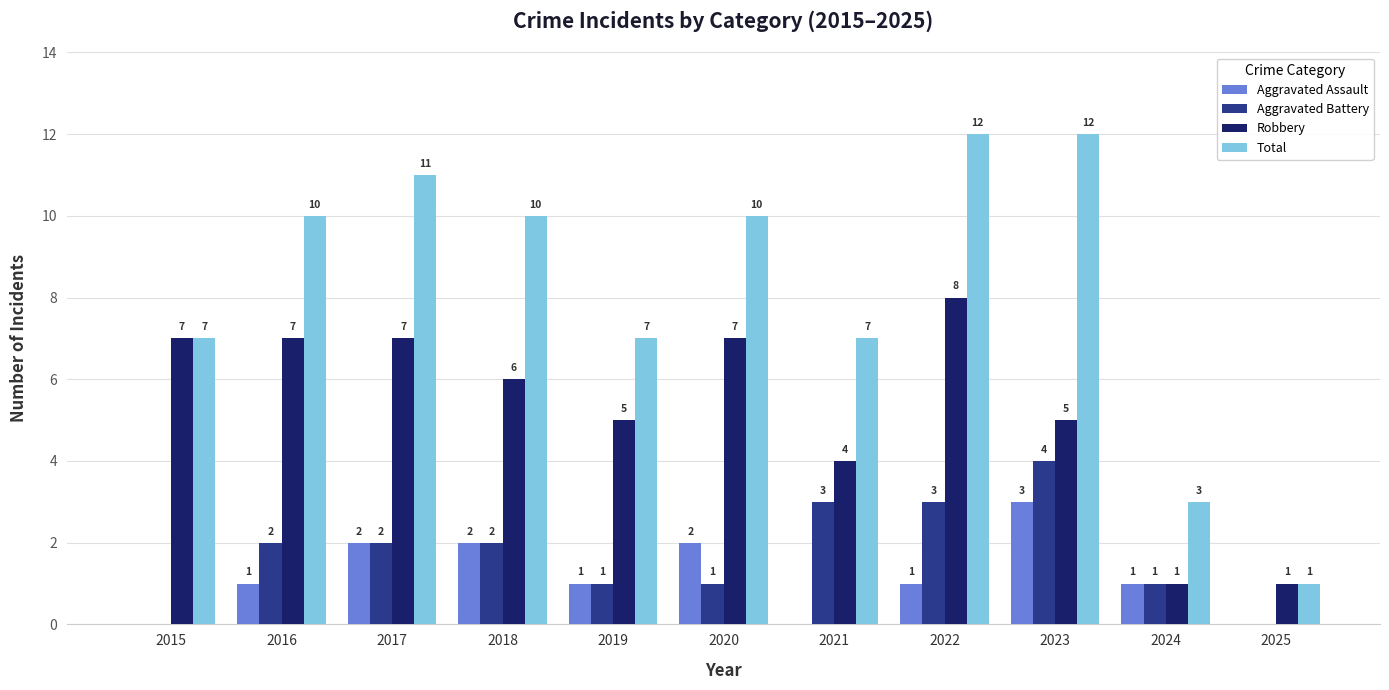

What value does the Robbery series have at 2022?

8